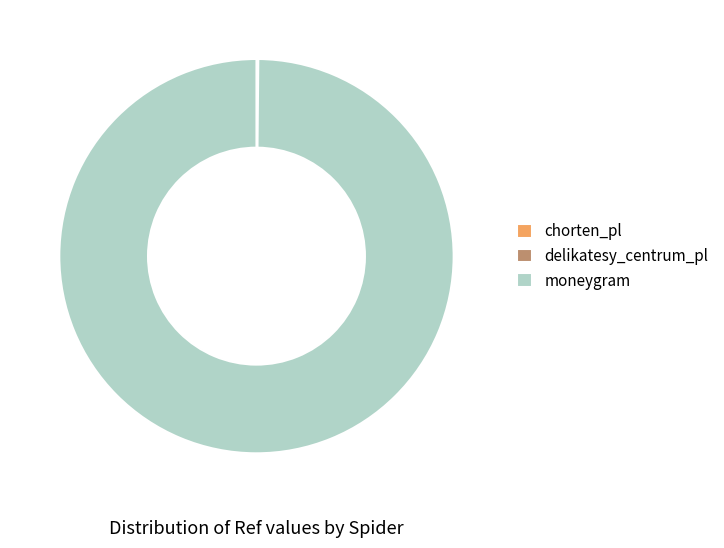

True or false: moneygram accounts for 93% of the total.

False